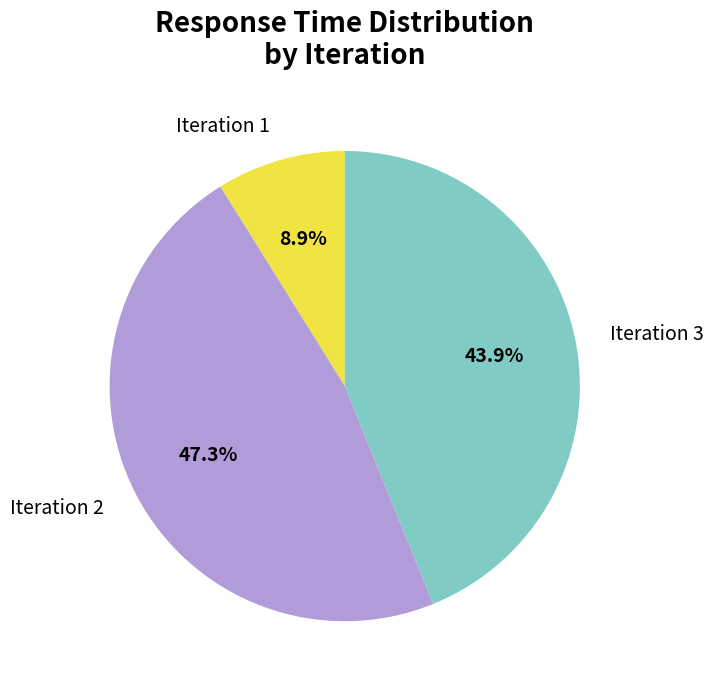

Rank the categories by value from lowest to highest.

Iteration 1, Iteration 3, Iteration 2